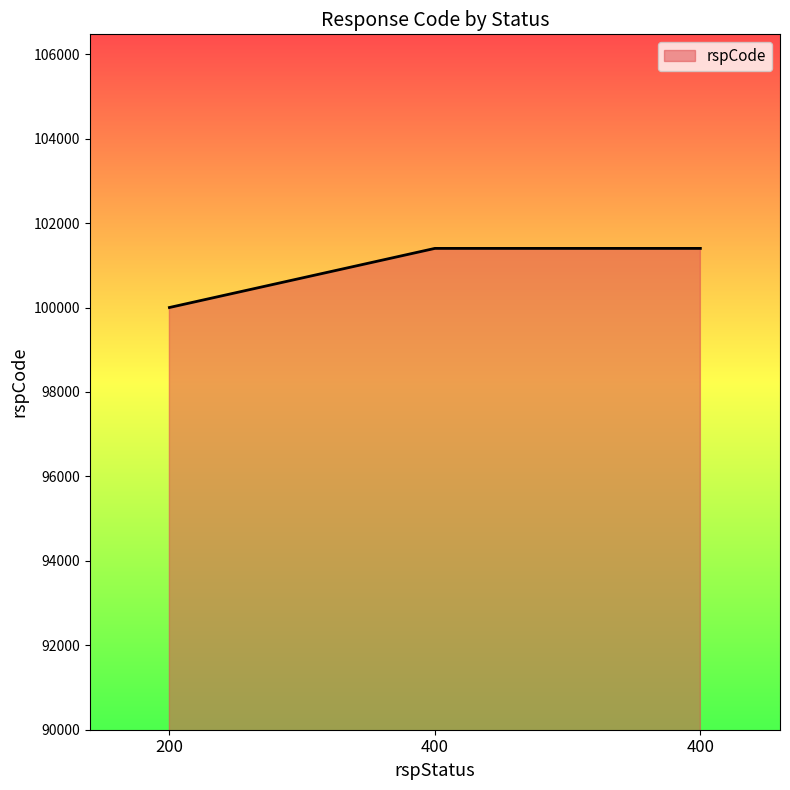

How many values are below 101400?

1